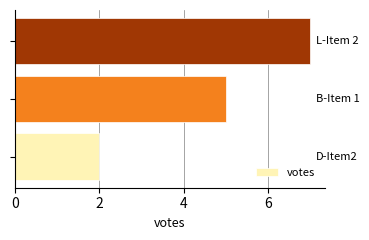

What is the greatest value displayed?

7